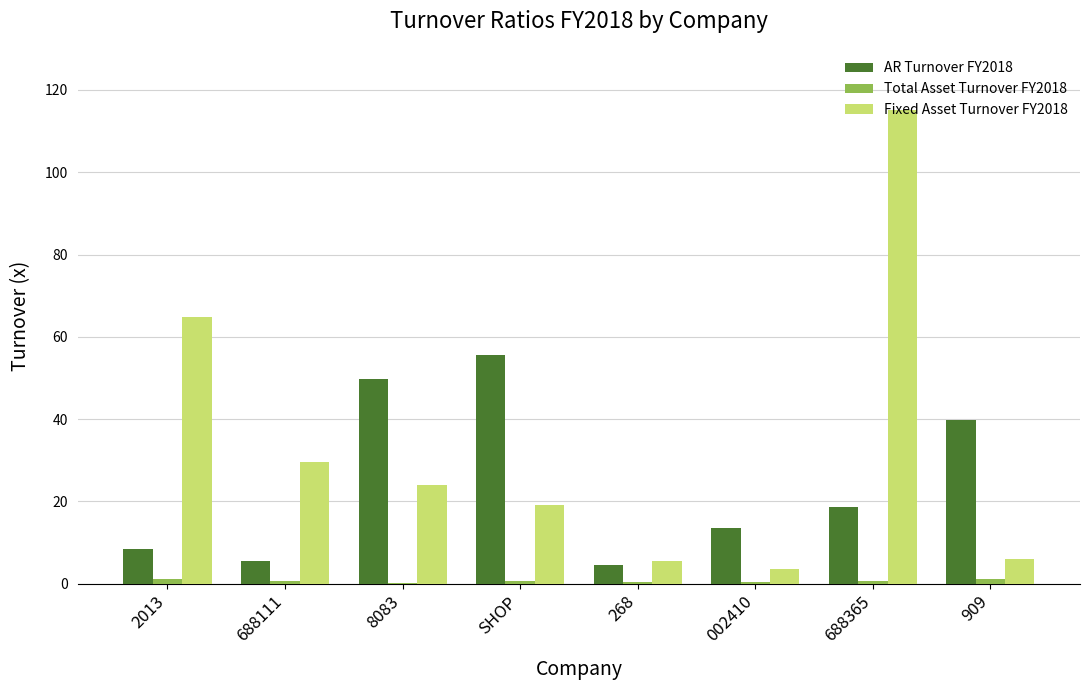

How many categories are shown in the chart?

8